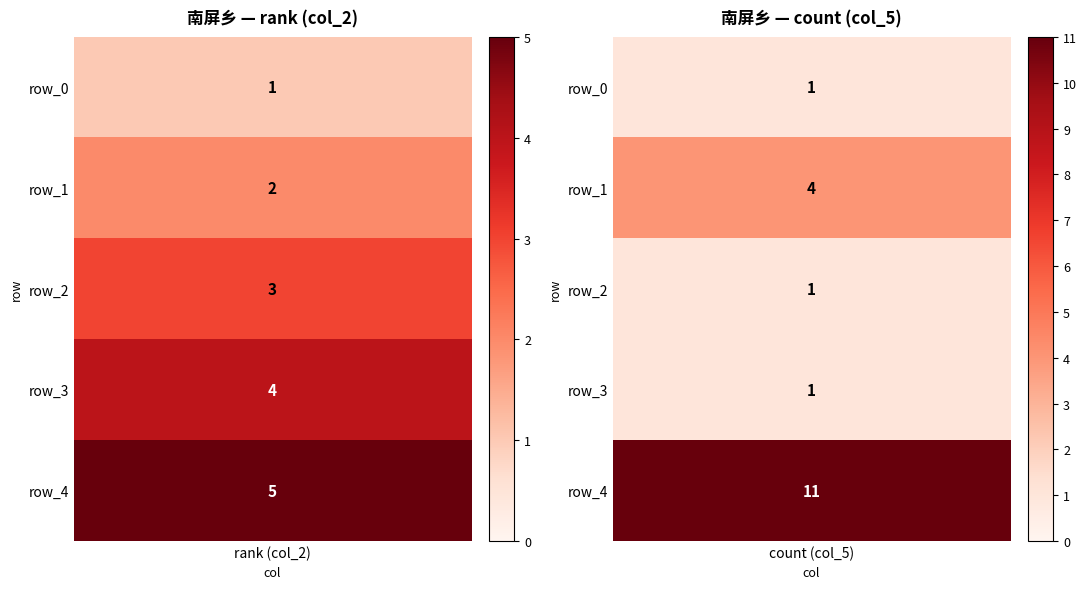

What is the difference between the second highest and minimum values in the 义项 series?

3